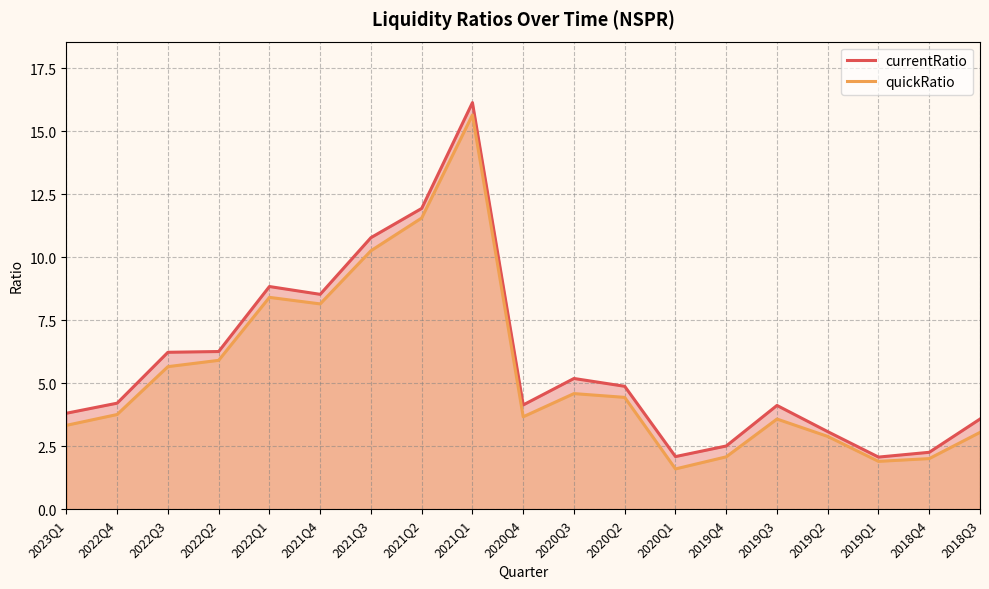

Which has a higher value, 2021Q2 or 2022Q4?

2021Q2